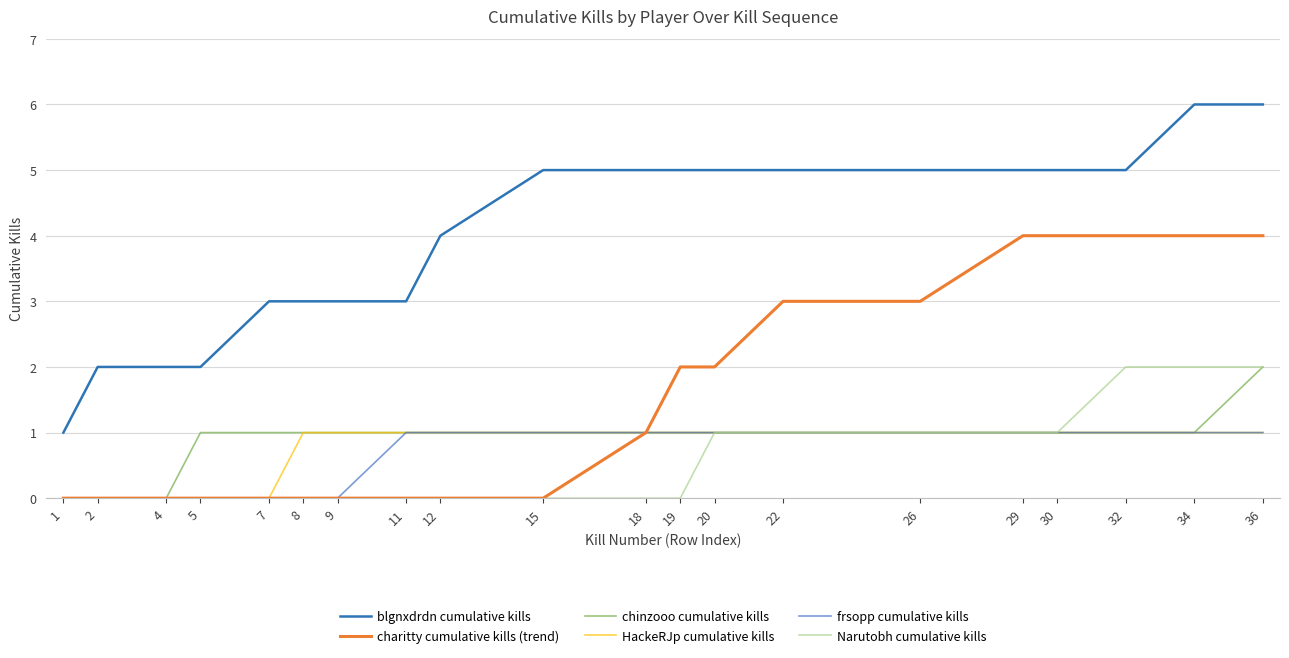

Reading right to left, list all the values displayed in this chart.

blgnxdrdn cumulative kills: 36=6	34=6	32=5	30=5	29=5	26=5	22=5	20=5	19=5	18=5	15=5	12=4	11=3	9=3	8=3	7=3	5=2	4=2	2=2	1=1
charitty cumulative kills (trend): 36=4	34=4	32=4	30=4	29=4	26=3	22=3	20=2	19=2	18=1	15=0	12=0	11=0	9=0	8=0	7=0	5=0	4=0	2=0	1=0
chinzooo cumulative kills: 36=2	34=1	32=1	30=1	29=1	26=1	22=1	20=1	19=1	18=1	15=1	12=1	11=1	9=1	8=1	7=1	5=1	4=0	2=0	1=0
HackeRJp cumulative kills: 36=1	34=1	32=1	30=1	29=1	26=1	22=1	20=1	19=1	18=1	15=1	12=1	11=1	9=1	8=1	7=0	5=0	4=0	2=0	1=0
frsopp cumulative kills: 36=1	34=1	32=1	30=1	29=1	26=1	22=1	20=1	19=1	18=1	15=1	12=1	11=1	9=0	8=0	7=0	5=0	4=0	2=0	1=0
Narutobh cumulative kills: 36=2	34=2	32=2	30=1	29=1	26=1	22=1	20=1	19=0	18=0	15=0	12=0	11=0	9=0	8=0	7=0	5=0	4=0	2=0	1=0